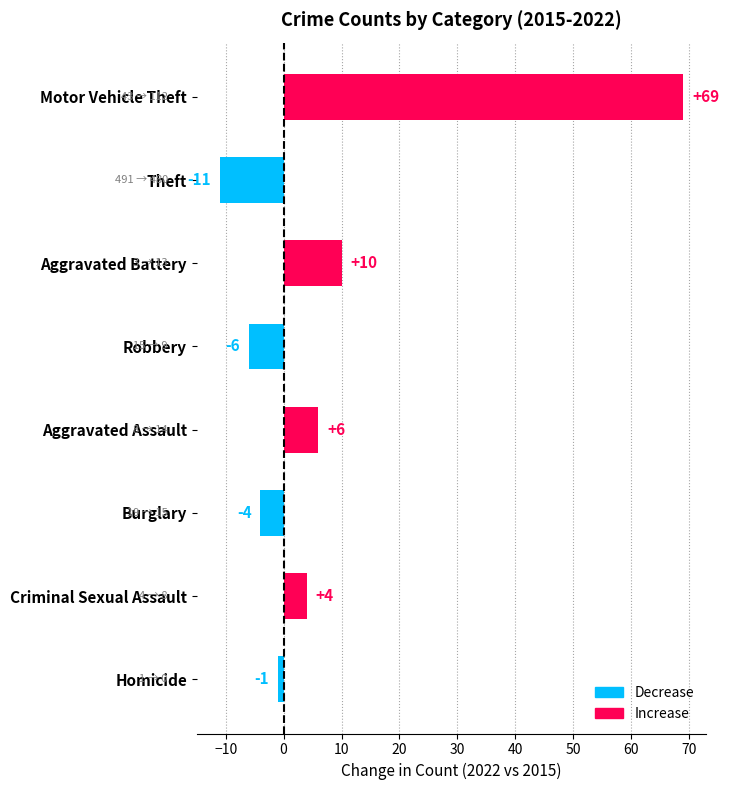

At which label is the value closest to 29?

Aggravated Battery